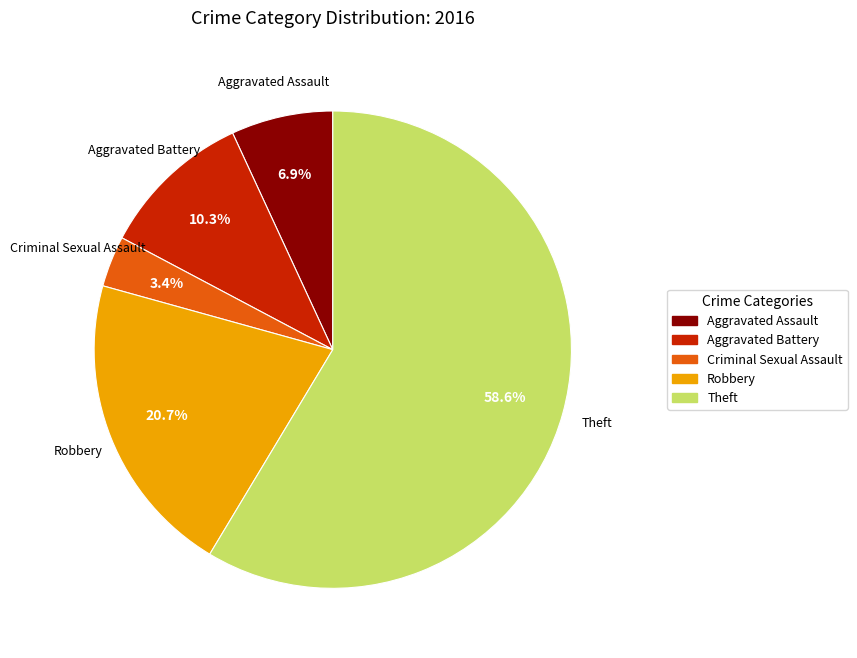

To the nearest percent, what is the average slice percentage?

20%